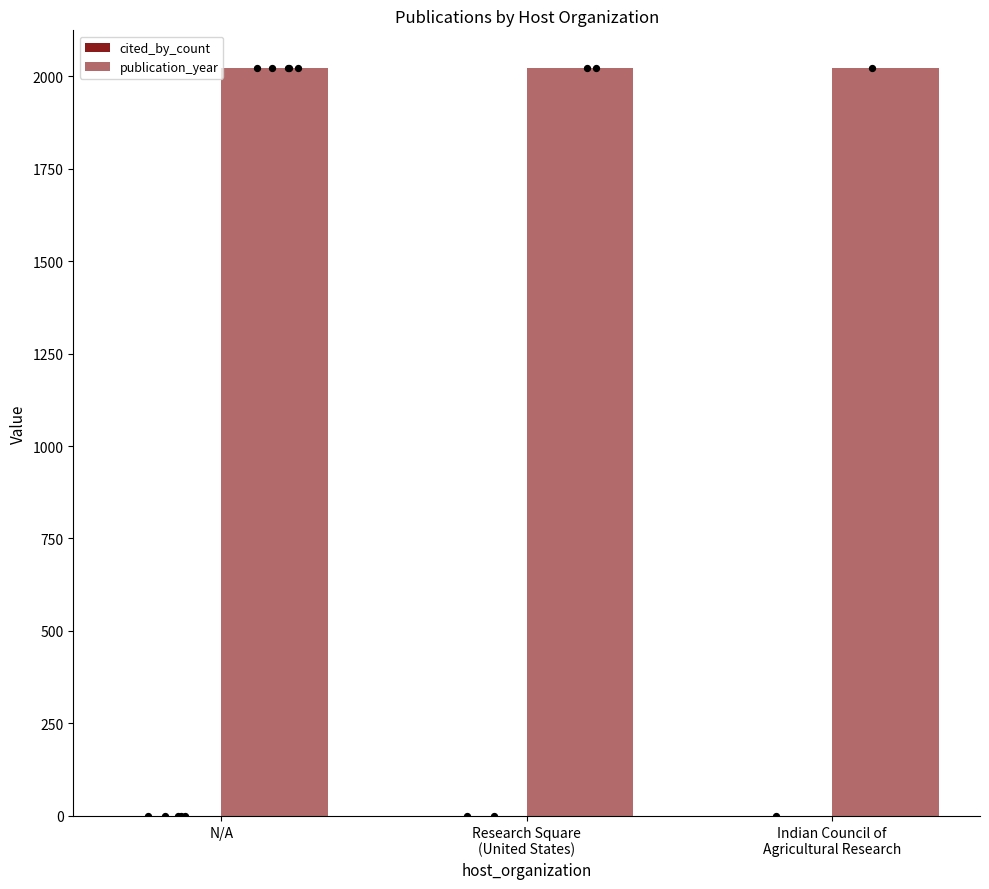

Which series has the largest total across all categories?

publication_year